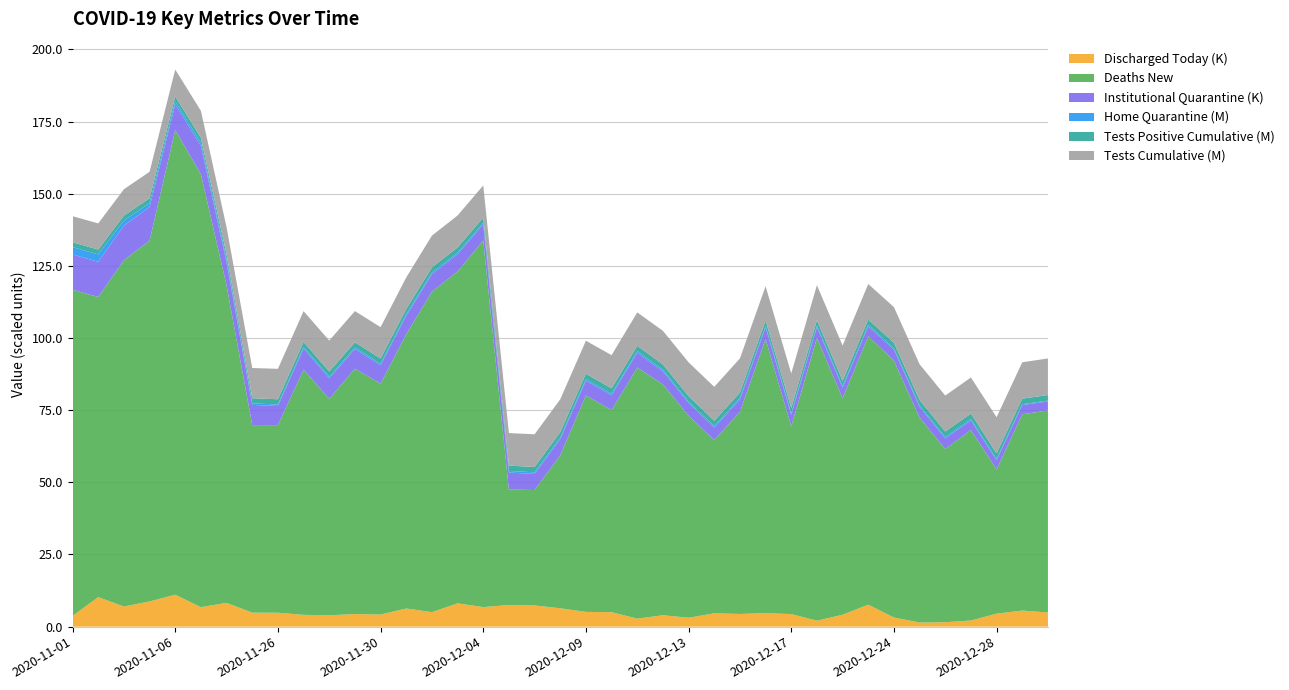

Reading right to left, transcribe all the data shown in this chart.

discharged_today: 4913	5572	4501	2124	1526	1427	3171	7620	4122	2064	4358	4678	4395	4610	3083	3949	2774	5008	5111	6365	7345	7486	6776	8066	5027	6290	4196	4362	3937	4089	4815	4844	8232	6748	11060	8728	6973	10225	3726
deaths_new: 70	68	50	66	60	71	89	93	75	98	65	95	70	60	70	80	87	70	75	53	40	40	127	115	111	95	80	85	75	85	65	65	110	150	161	125	120	104	113
current_institutional_quarantine: 3127	3204	3138	3323	3704	3695	3810	3420	3660	3730	4033	3993	4316	4335	4403	4500	5122	5137	5105	5617	5565	5903	5567	5939	6073	6420	6354	6814	7118	7248	6634	6980	7912	9799	8879	11648	11969	12195	12230
current_home_quarantine: 280682	289560	452535	457385	464121	477528	482779	488723	494815	502362	506914	509478	524059	504406	512587	525623	532288	541059	543091	548961	555180	556085	547504	548137	547791	538084	535530	526555	528462	528395	528690	529344	1051321	1071163	1059499	1335681	1795666	2533780	2544799
tests_positive_cumulative: 1928603	1925066	1922048	1919550	1916236	1913382	1909951	1906371	1902458	1896518	1884773	1880893	1886807	1883365	1880416	1876699	1872440	1868172	1864348	1859367	1855341	1852266	1842587	1837358	1832176	1828826	1823896	1820059	1814515	1808550	1802365	1795959	1719858	1714273	1710314	1698198	1692693	1687784	1683775
tests_cumulative: 12672259	12600754	12543772	12502554	12451919	12401637	12341204	12278476	12212384	12119196	11933956	11871449	11806808	11748362	11702457	11638336	11570137	11502427	11447723	11377074	11318721	11273705	11132231	11059305	10989496	10915683	10856384	10804422	10722198	10635600	10547333	10456962	9440535	9378531	9318544	9185838	9120515	9065168	9024871